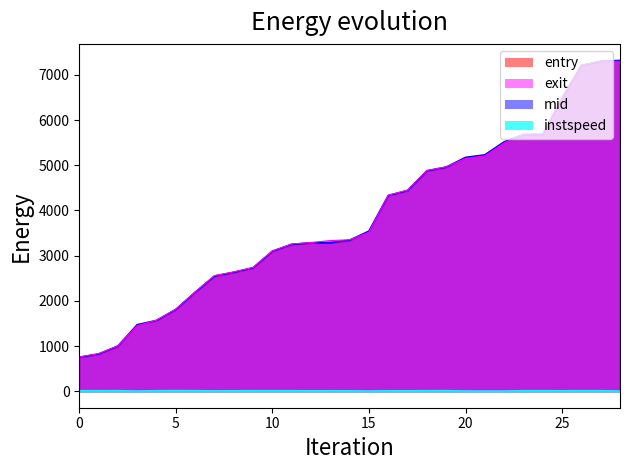

Which series has the widest spread of values?

mid